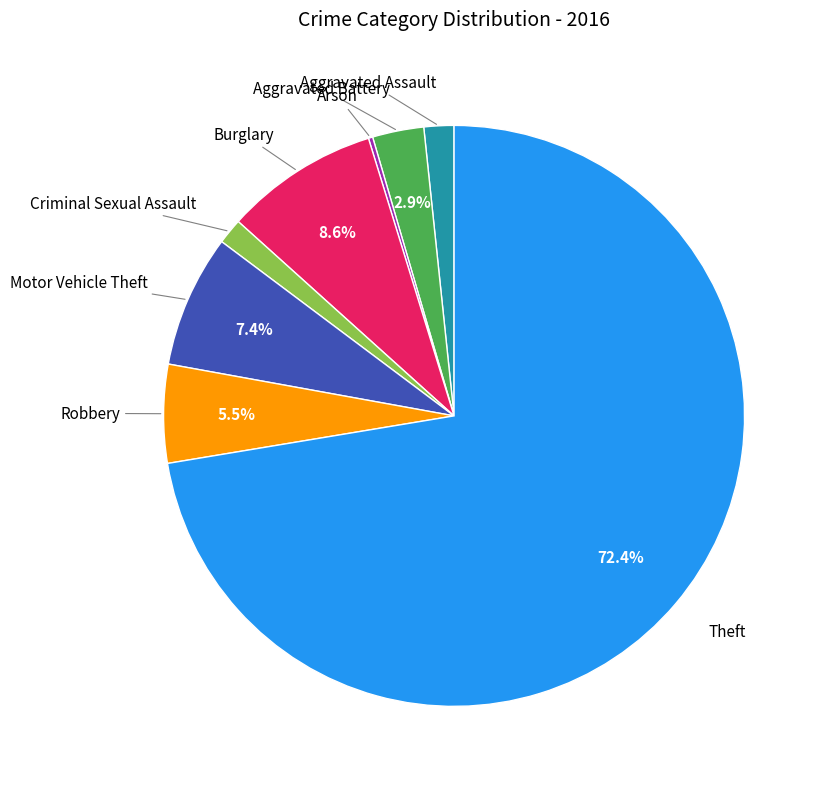

Is there a majority slice in this chart?

Yes